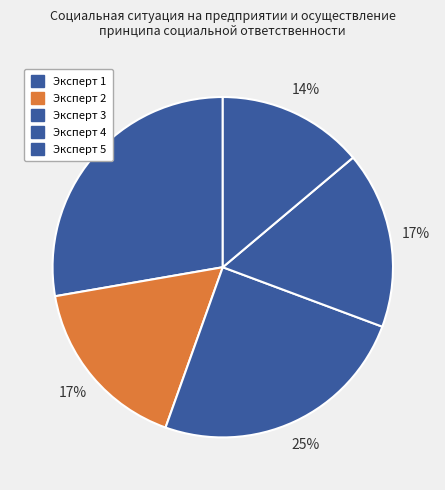

How many segments does this pie chart have?

5